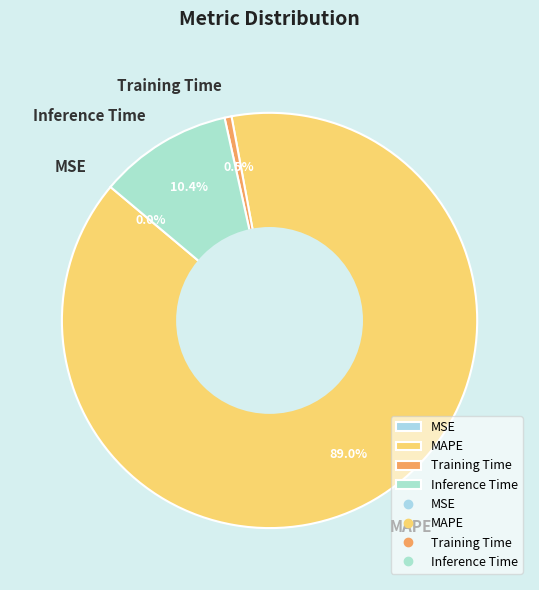

The Inference Time slice represents 2% of the pie. True or false?

False